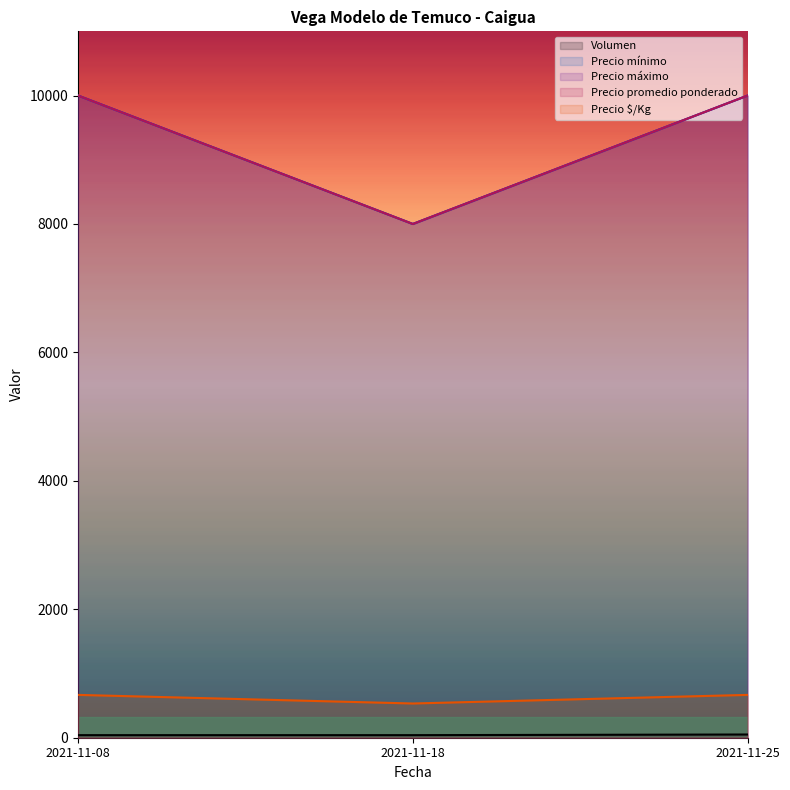

What are all the series names shown in the legend?

Volumen, Precio mínimo, Precio máximo, Precio promedio ponderado, Precio $/Kg